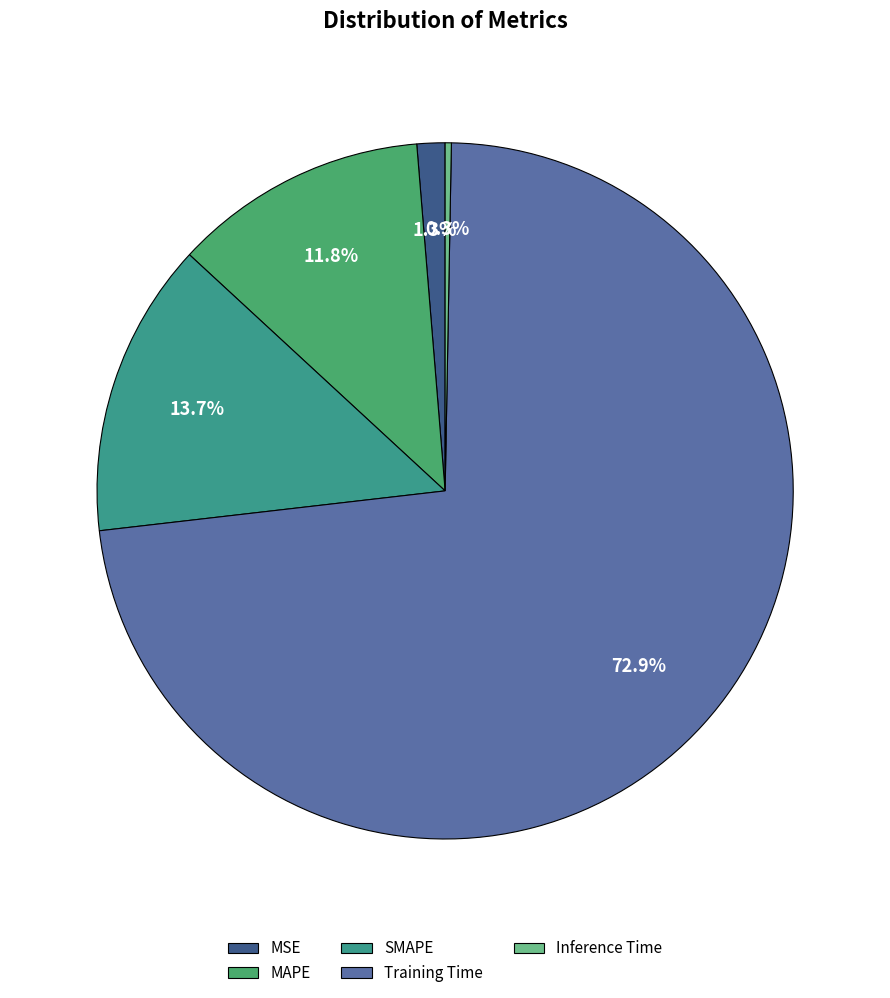

True or false: SMAPE accounts for 6% of the total.

False